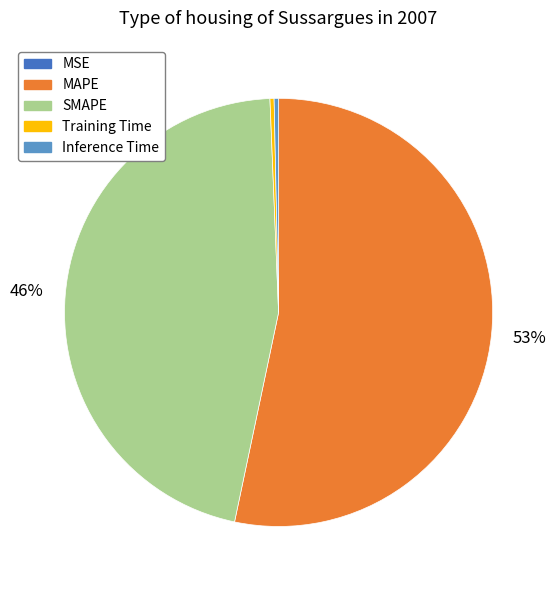

Is it true that SMAPE is 38% of the pie?

False